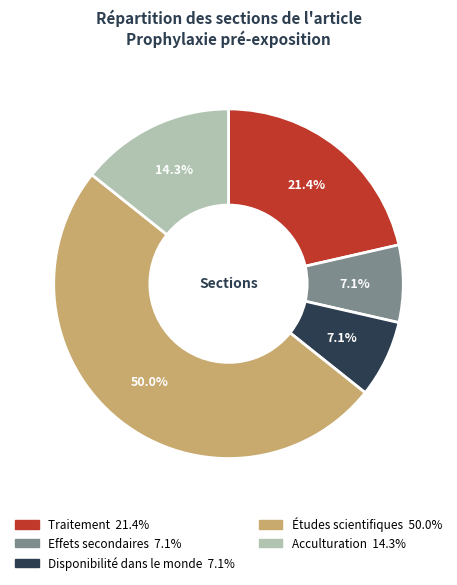

What is the ratio of the value at Effets secondaires to the value at Études scientifiques?

0.1